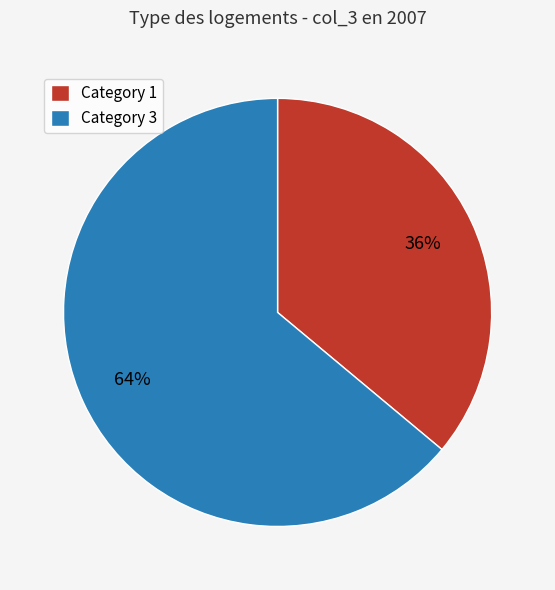

The Category 3 slice represents 64% of the pie. True or false?

True